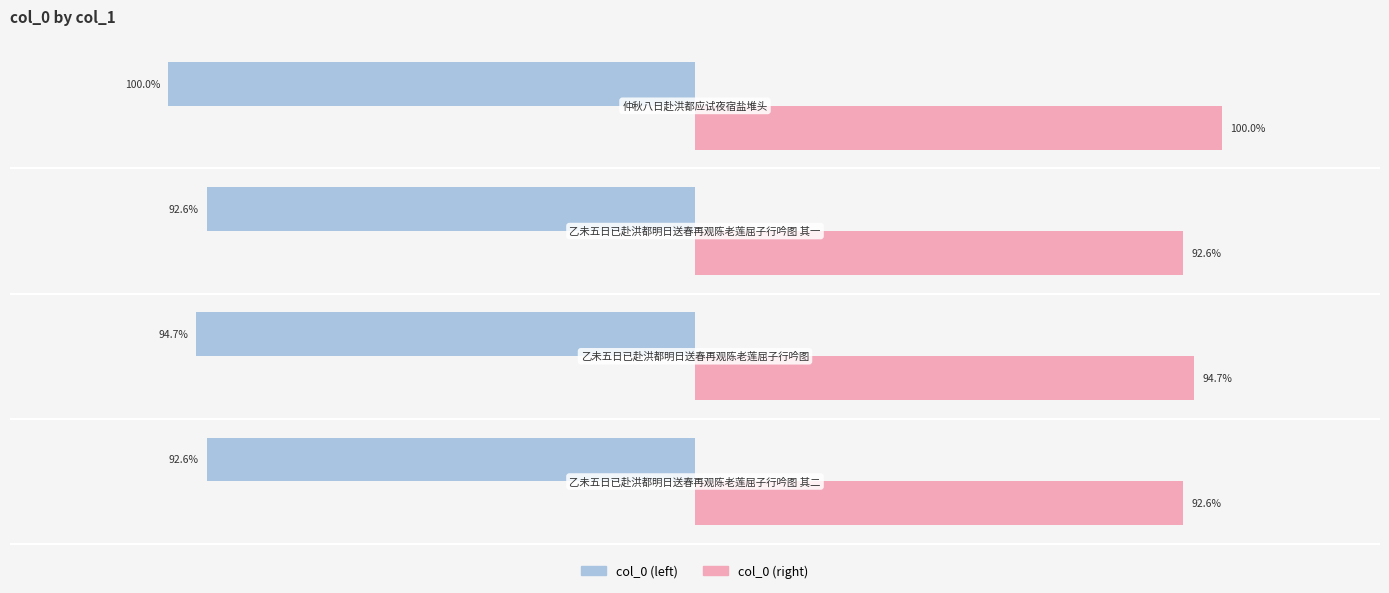

List the series in order of their overall mean, highest first.

col_0 (right), col_0 (left)